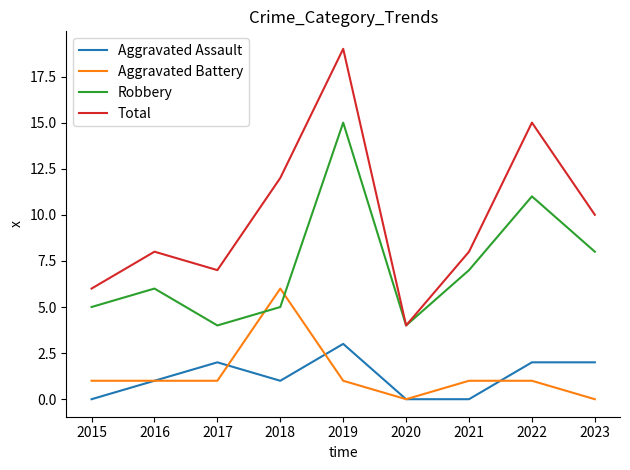

What is the sum of all Aggravated Assault values?

11